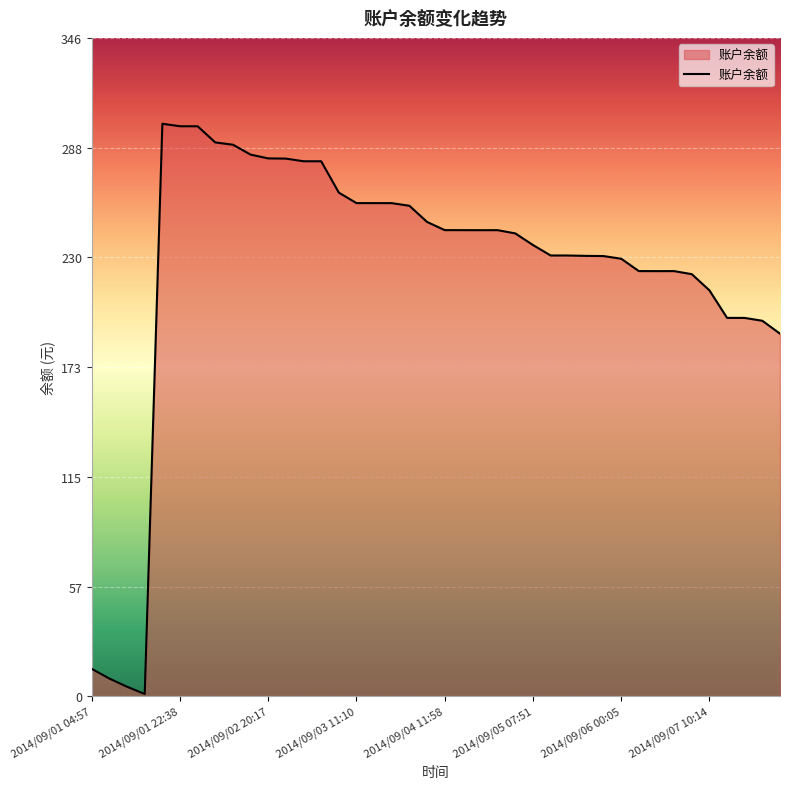

What is the greatest value displayed?

301.3